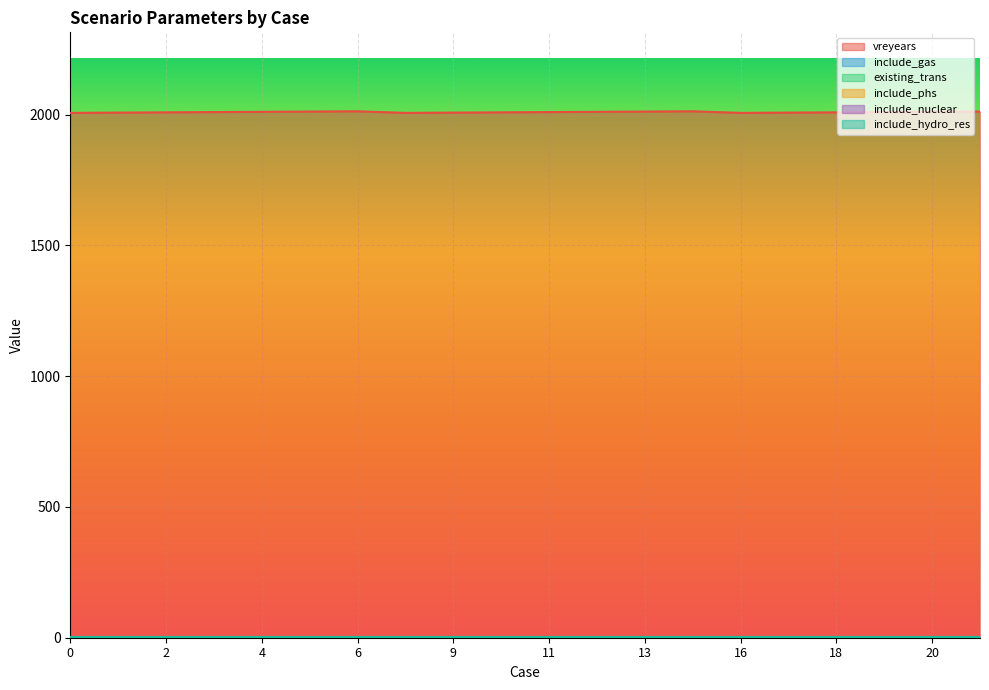

What is the approximate value of include_gas at 19?

1